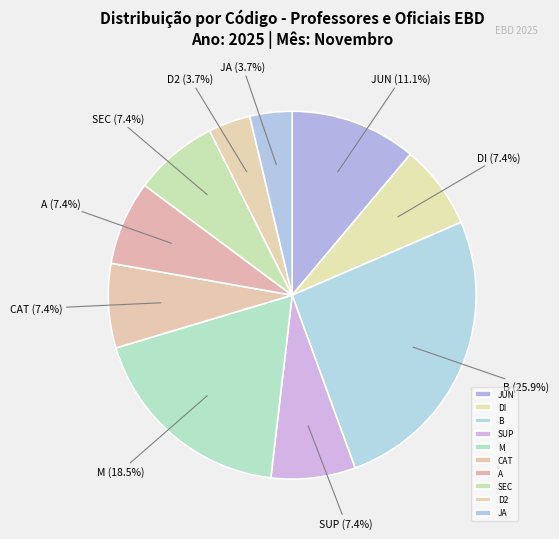

To the nearest percent, what is the difference between the largest and smallest slice percentages?

22%